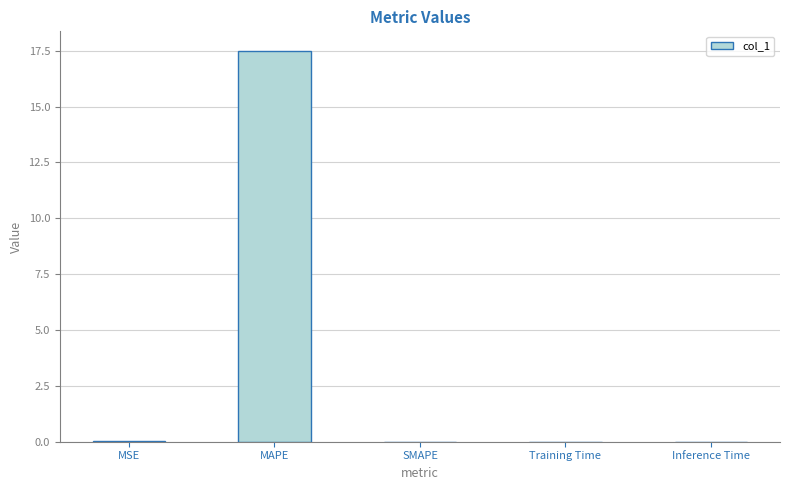

What is the change in value from MAPE to SMAPE?

-17.5